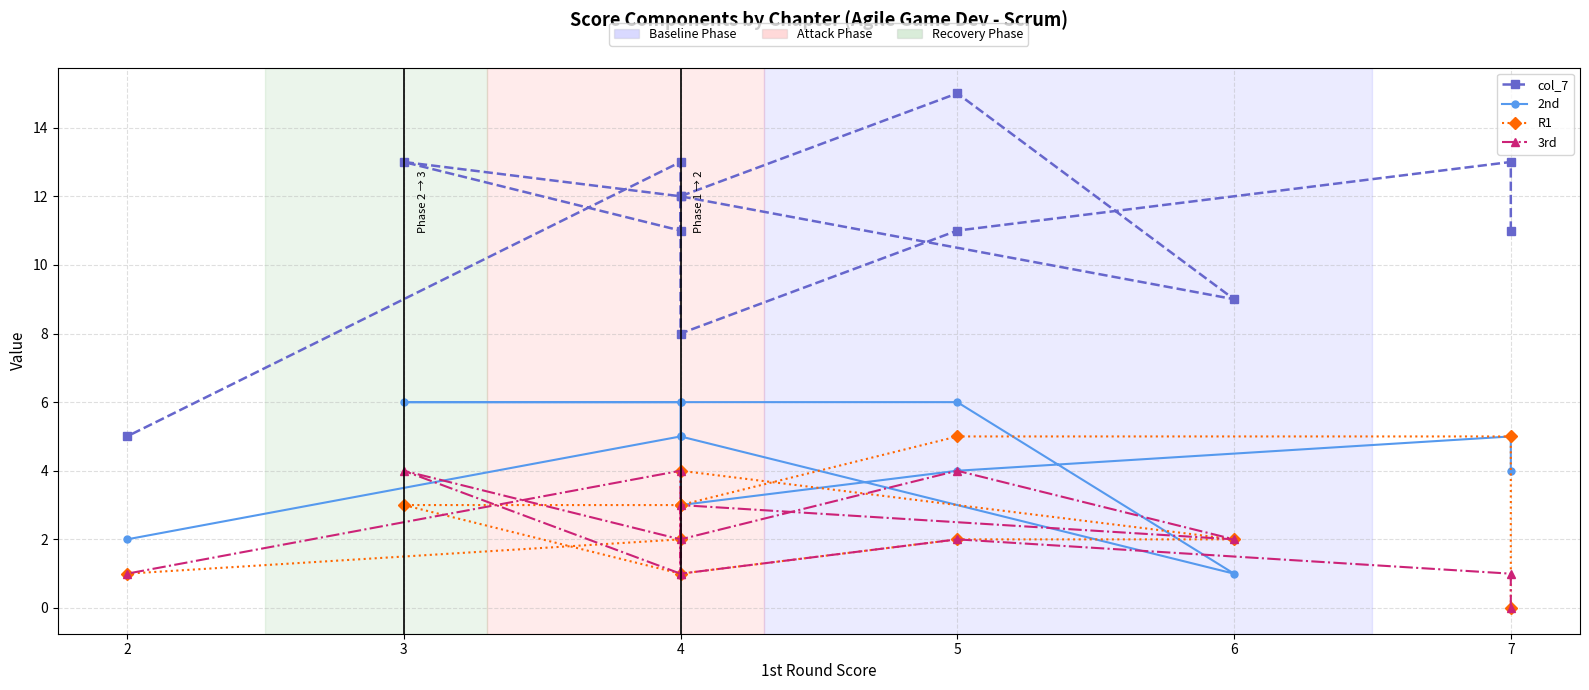

Between which two adjacent categories do 3rd and 2nd first intersect?

4 and 6